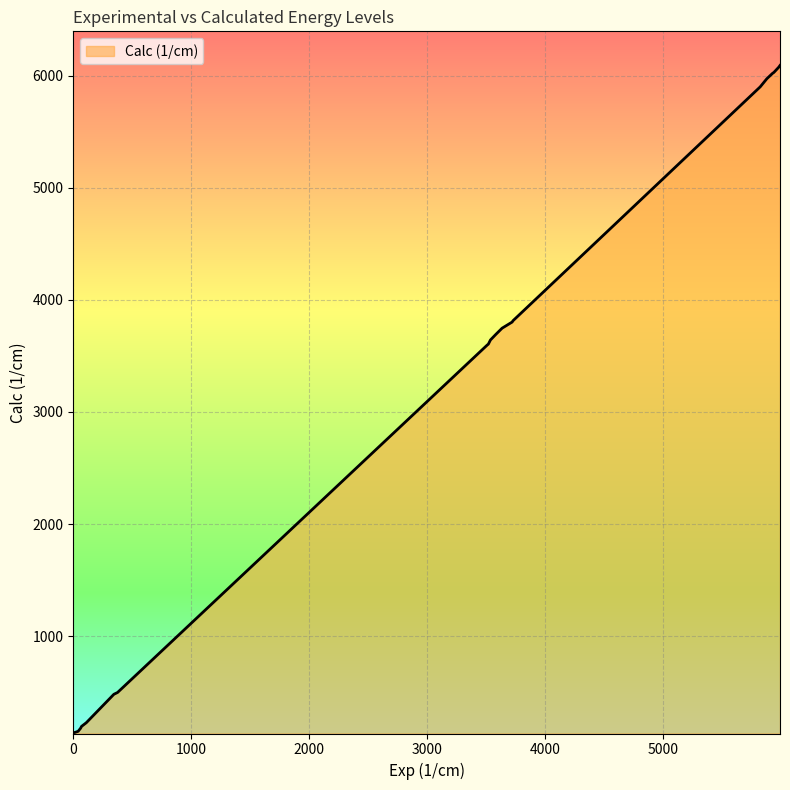

How many lines are shown in the chart?

1